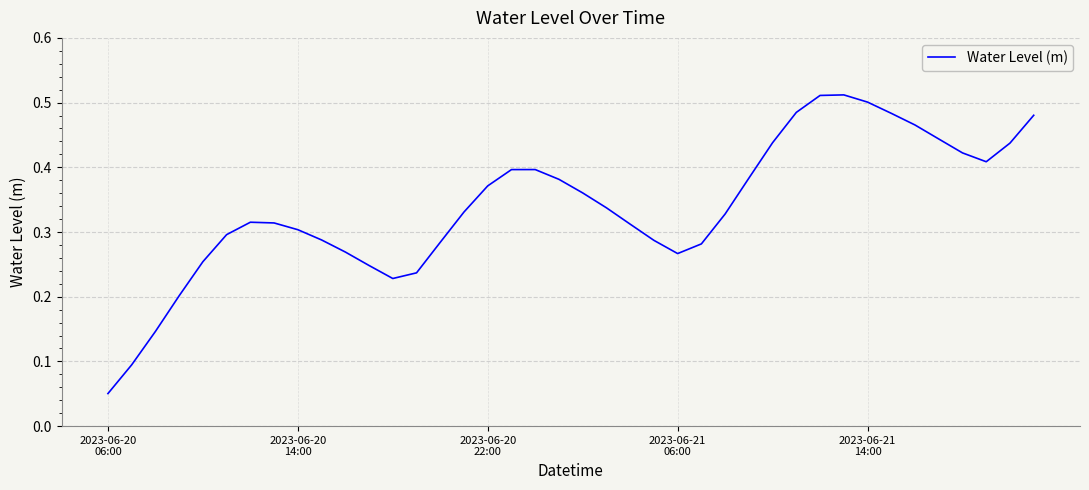

How many series are shown in this chart?

1